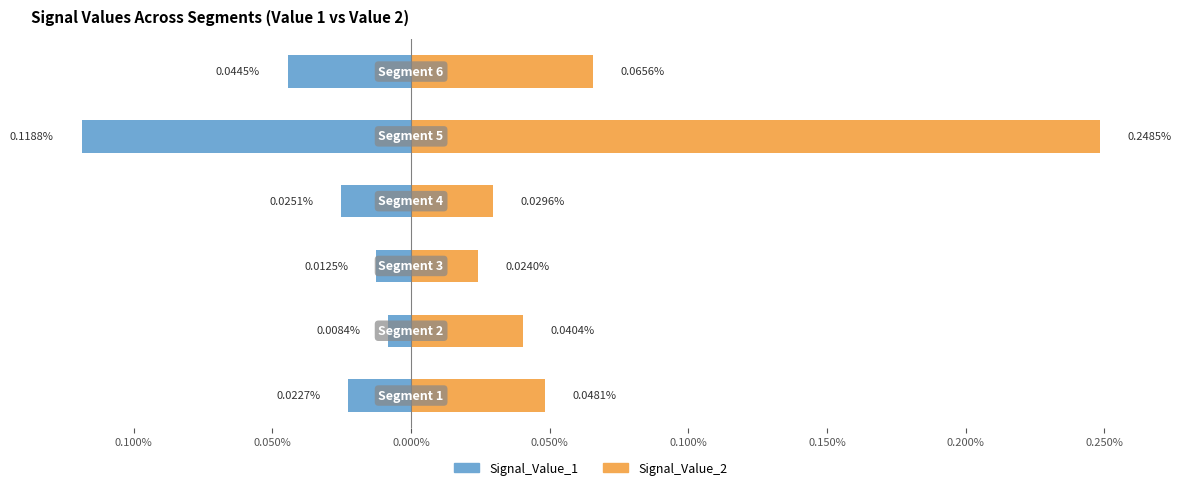

Which series has the widest spread of values?

Signal_Value_2